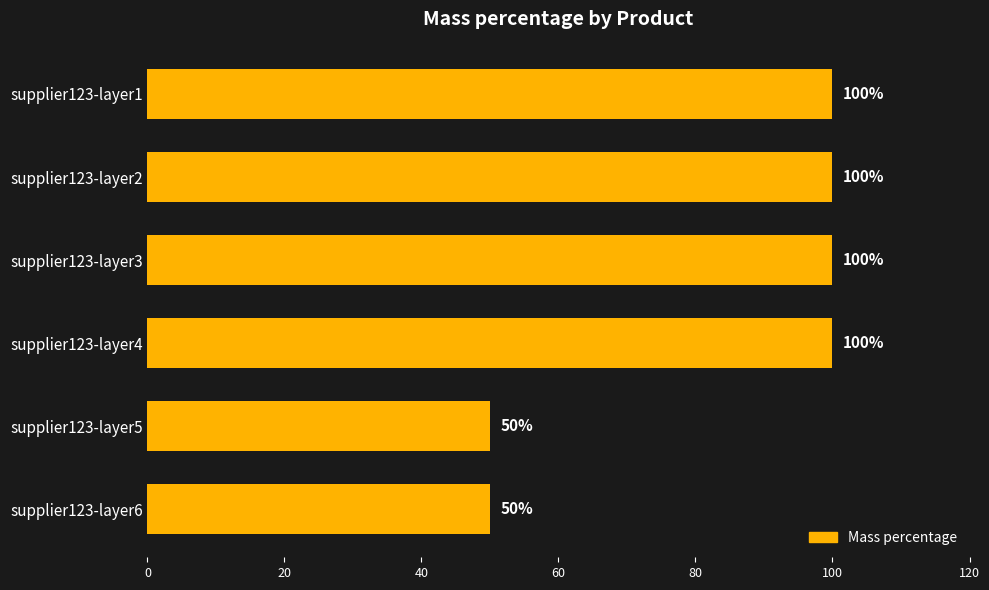

What is the value of the 2nd bar from the top?

100